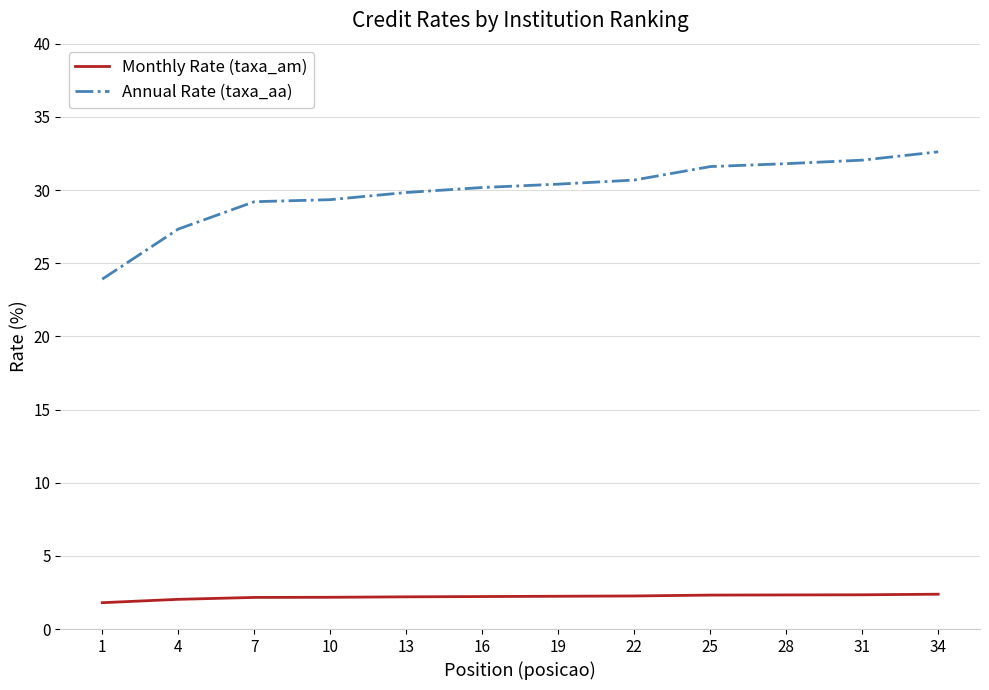

At which category does the chart reach its peak across all series?

34